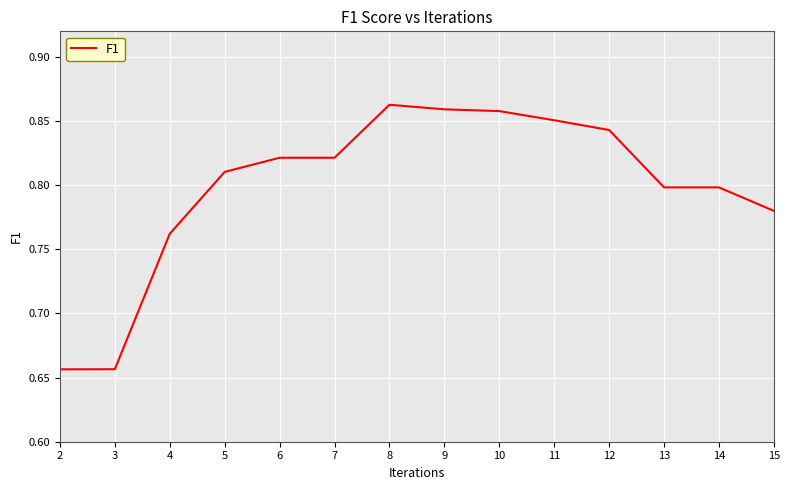

The value at 6 is 1.4. True or false?

False